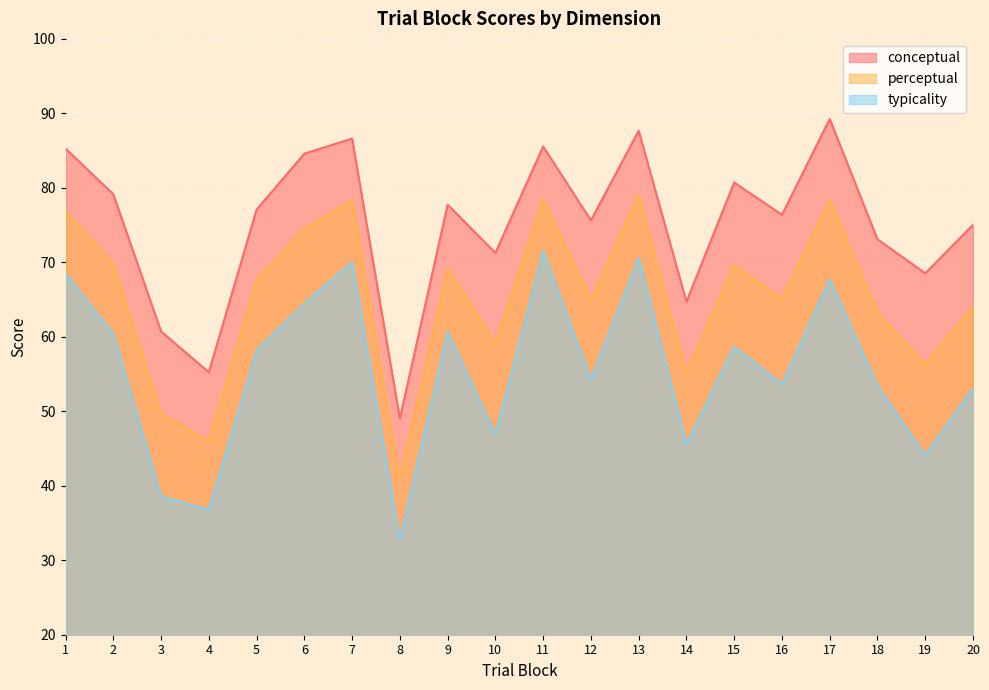

Where is typicality nearest to the value 52?

20